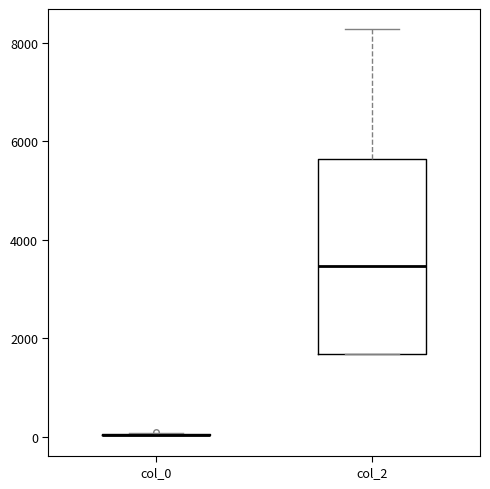

Reading left to right, transcribe this box plot: for each box, give where its median line is, the range the box spans, and where its two whiskers end, as read against the y-axis. The values are not printed on the chart, so give them approximately, as read against the axis.

col_0: box collapsed to a line at 0, whiskers 0 to 0
col_2: median 3400, box 1600 to 5600, whiskers 1600 to 8200